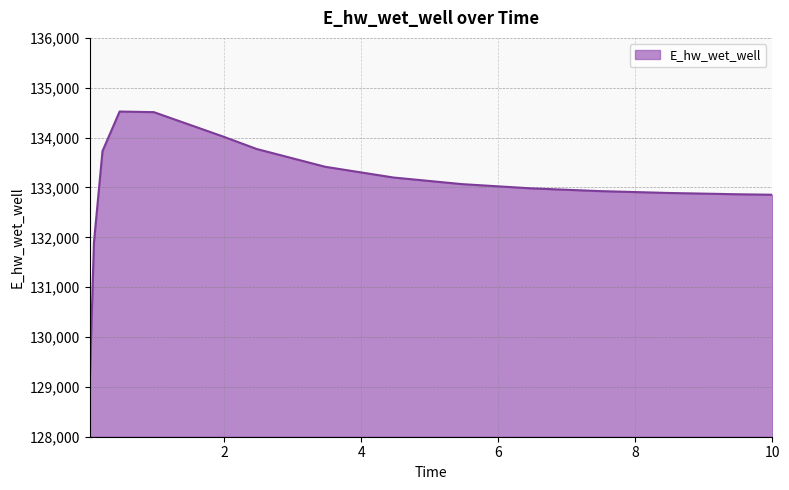

What is the greatest value displayed?

134522.7